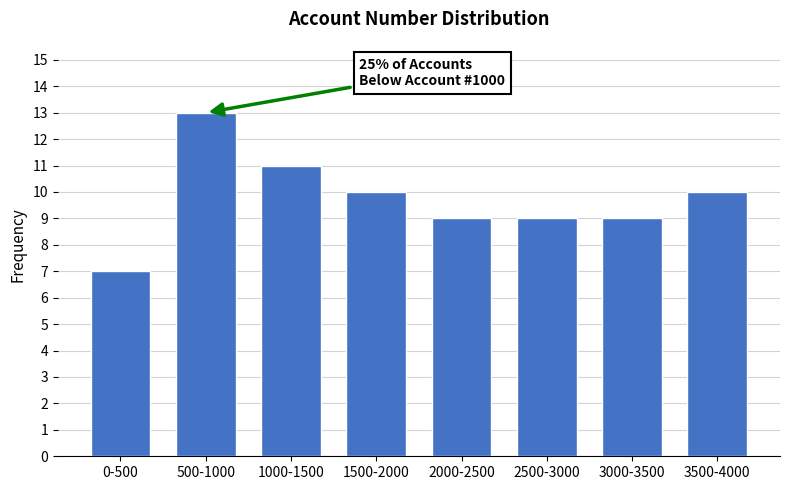

Reading left to right, what are all the values shown in this chart?

7	13	11	10	9	9	9	10